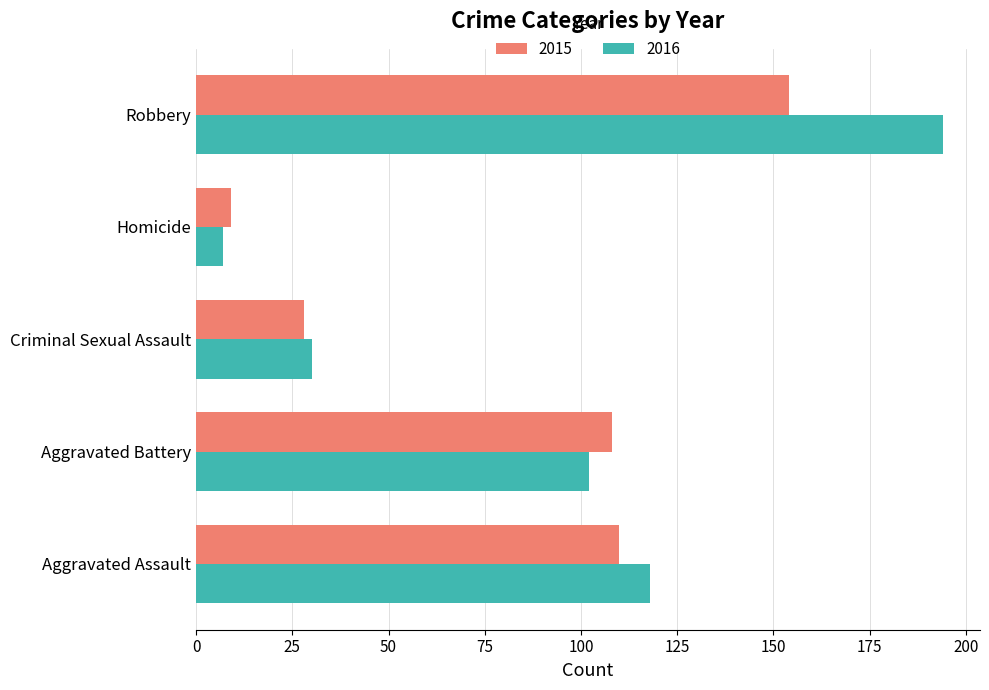

Which series has the largest total across all categories?

2016